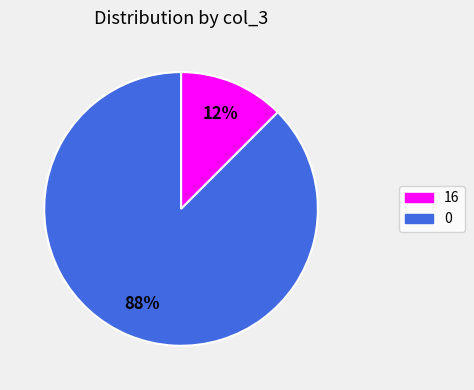

True or false: 0 accounts for 1% of the total.

False